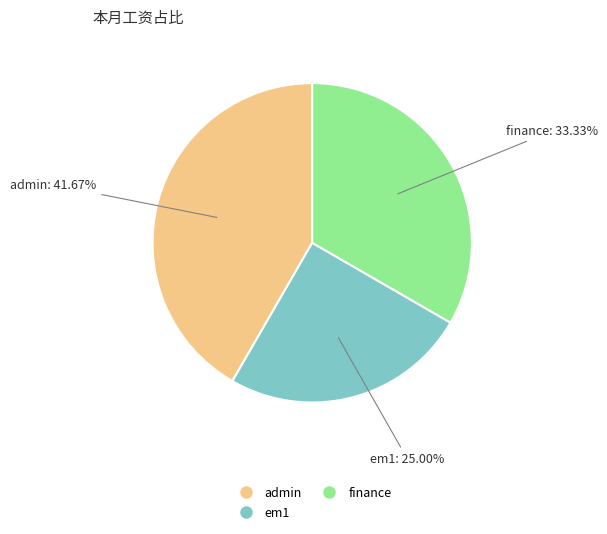

To the nearest percent, what is the combined percentage of admin and finance?

75%